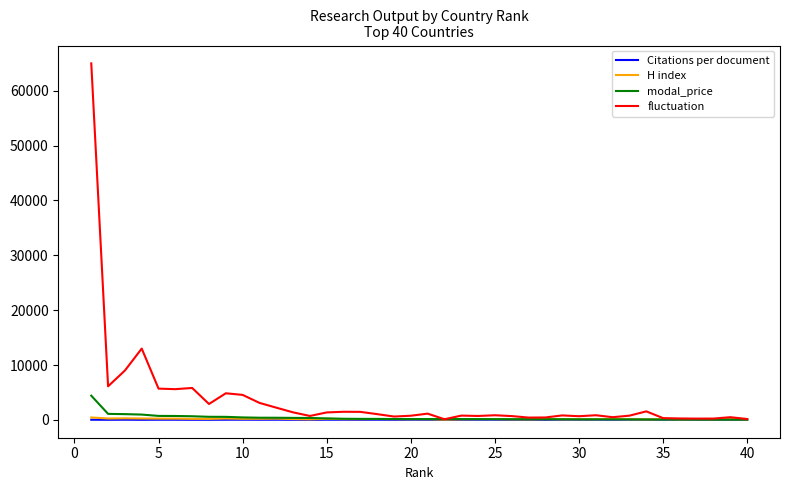

Which series has the largest range (max minus min)?

fluctuation